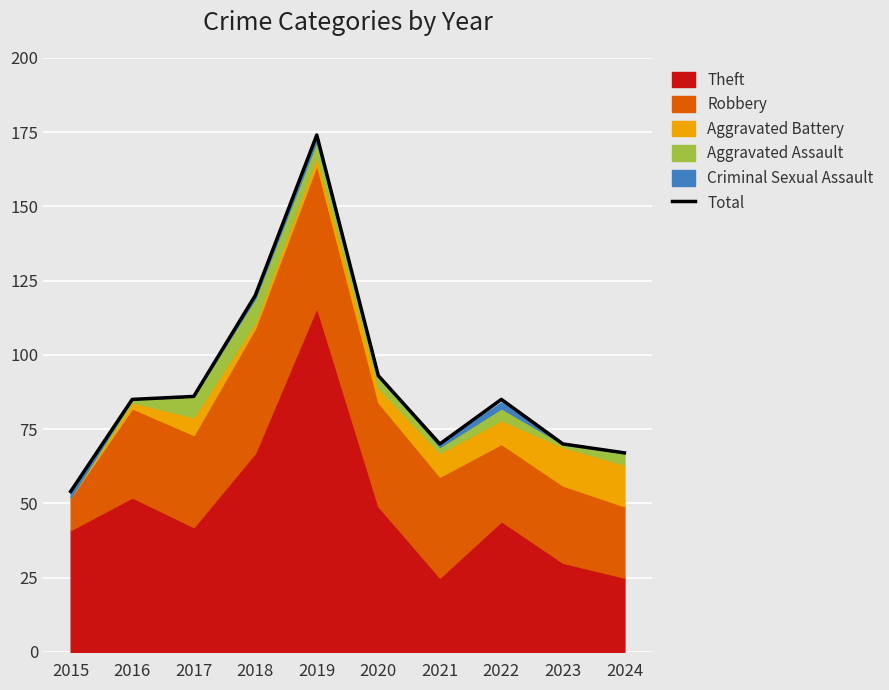

Reading left to right, extract all data points from this chart.

54	85	86	120	174	93	70	85	70	67